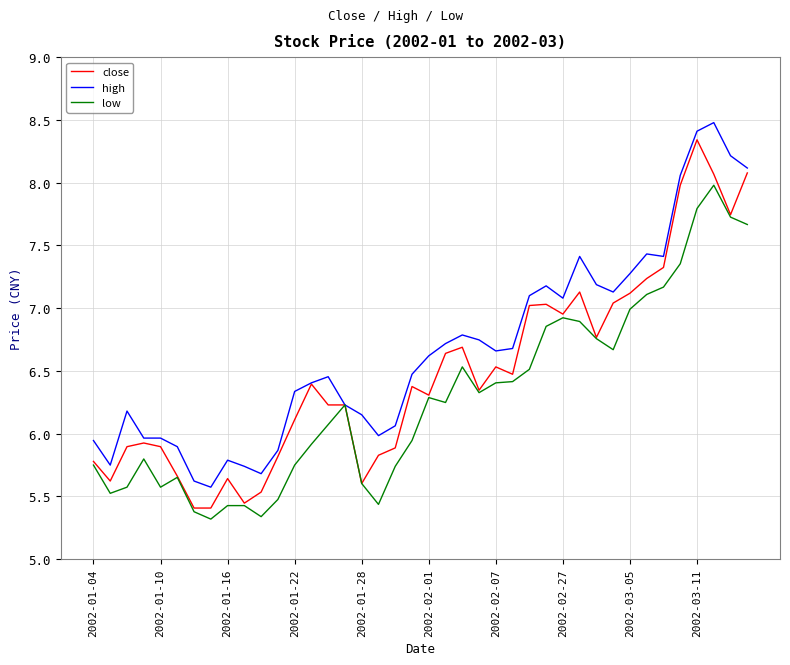

What is the smallest value displayed?

5.3